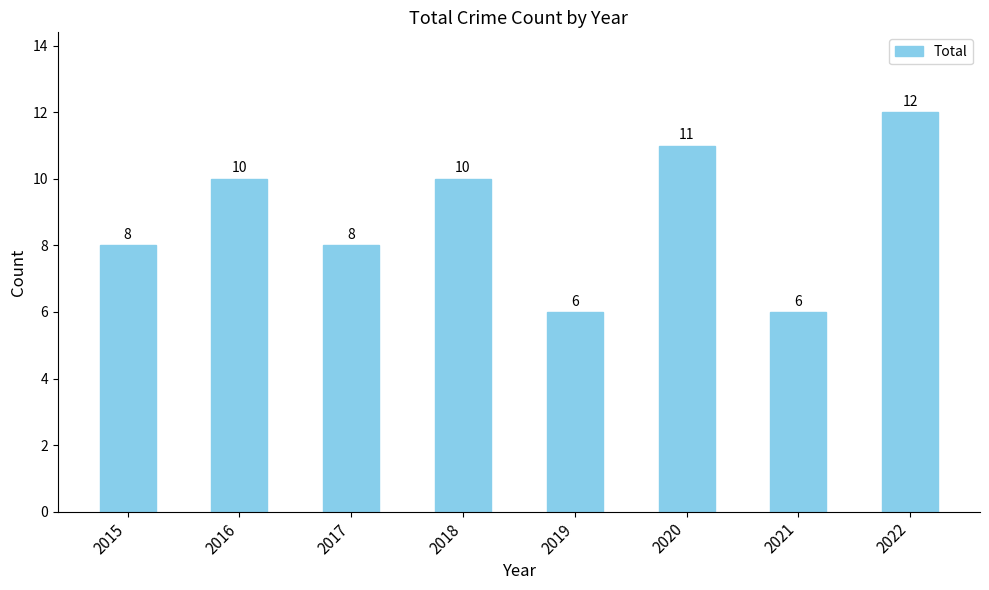

At which category does the chart reach its peak across all series?

2022